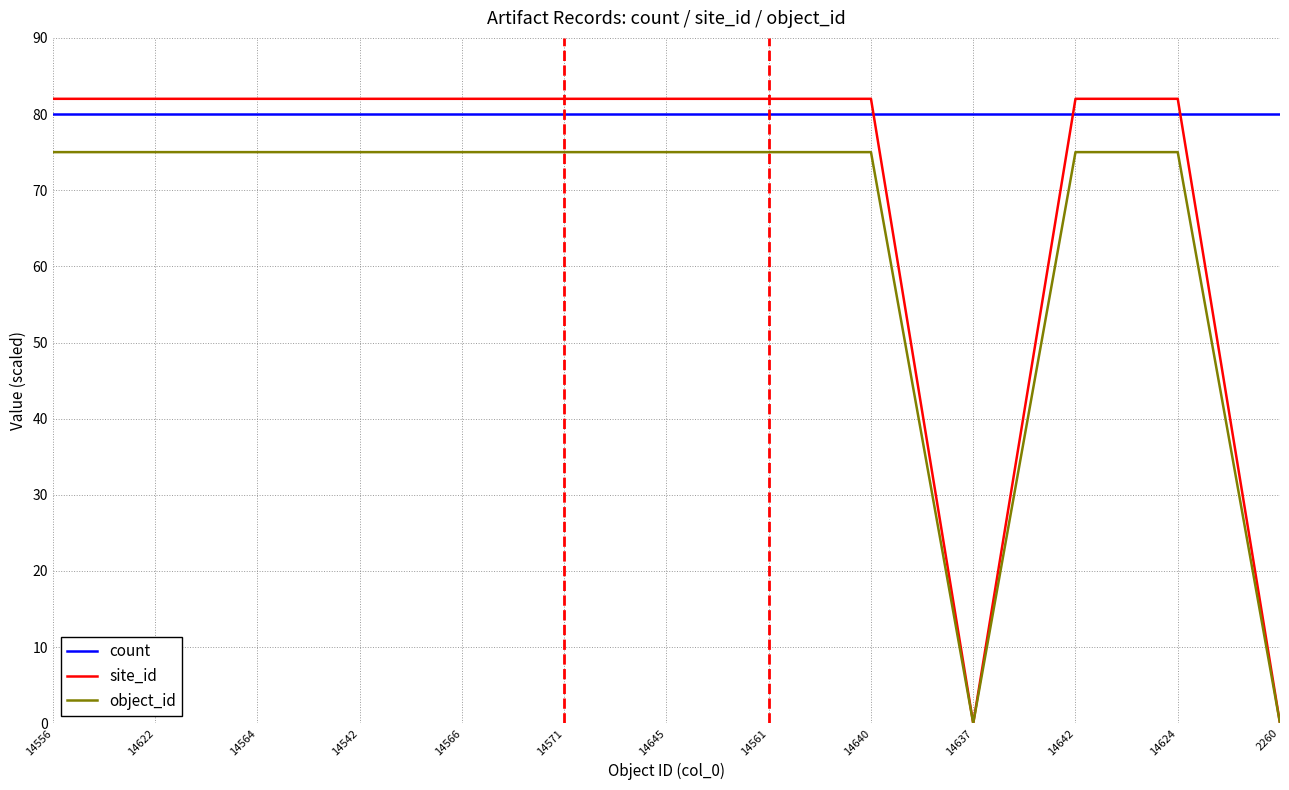

How many lines are shown in the chart?

3